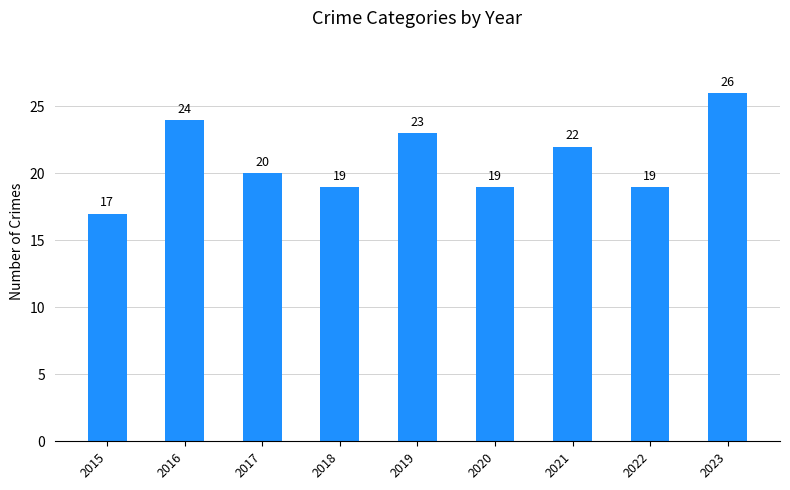

How many values are between 19 and 23?

6